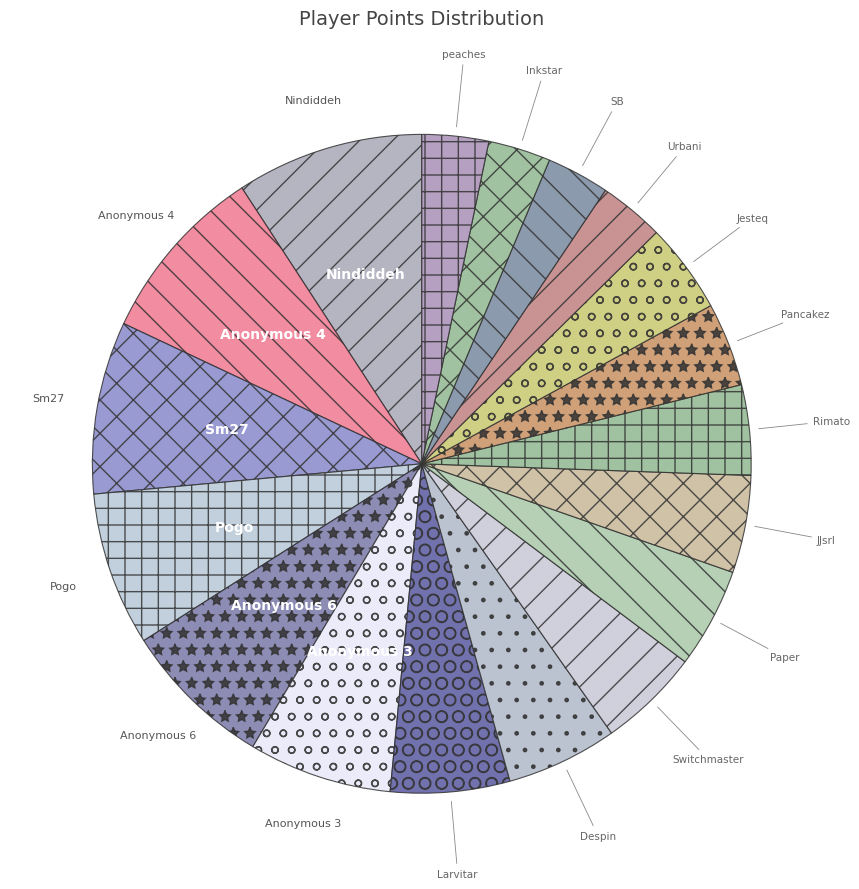

Count the number of slices in the pie.

18